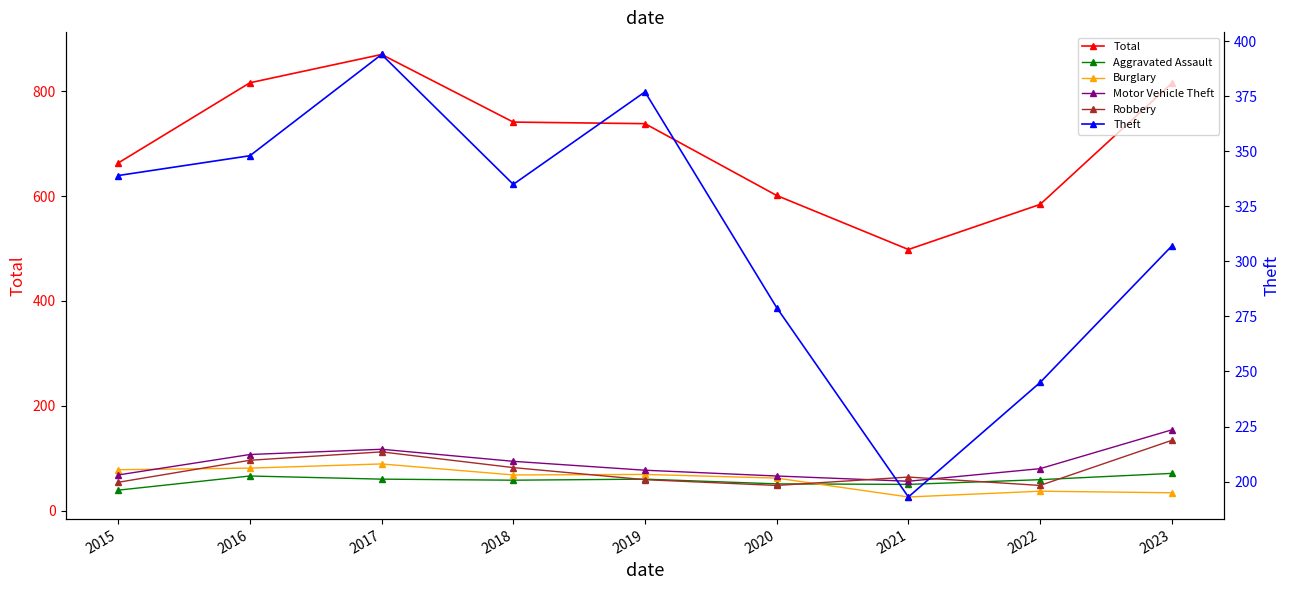

How many lines are shown in the chart?

6